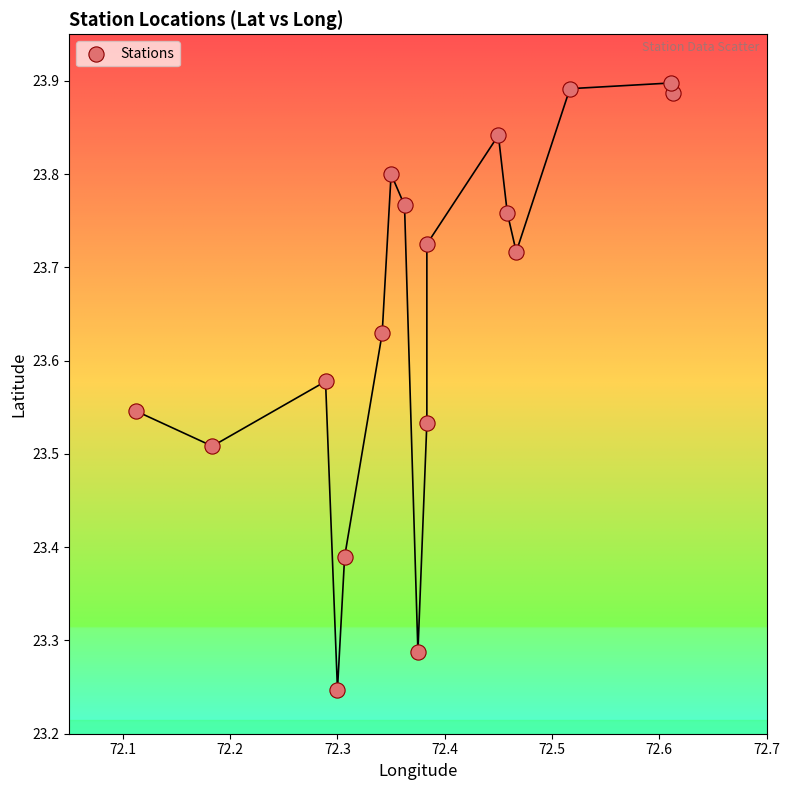

What is the range of Y values (max minus min)?

0.7